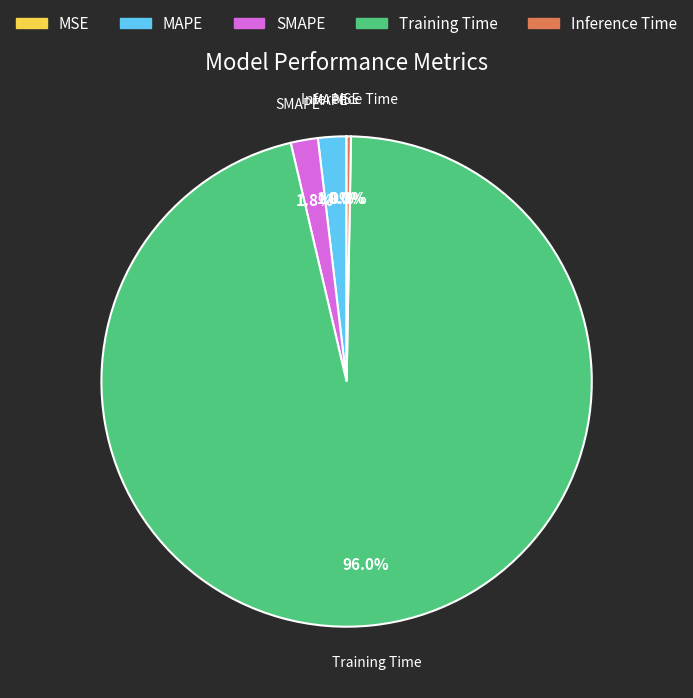

To the nearest percent, what is the difference between the Training Time and Inference Time slice percentages?

96%